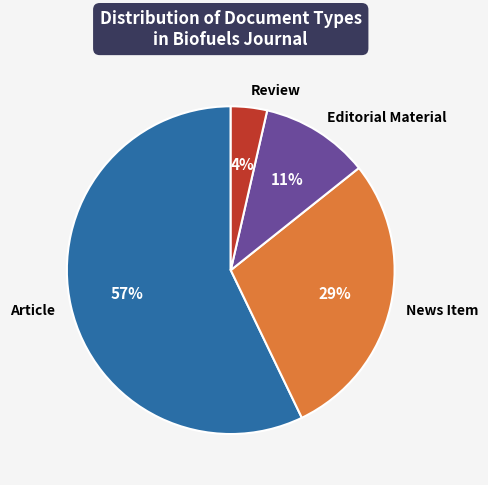

How many segments does this pie chart have?

4